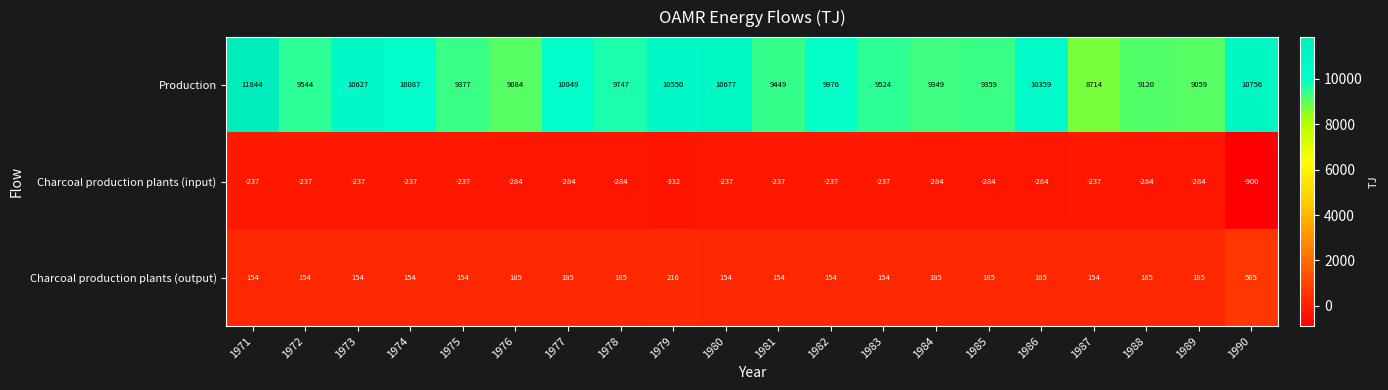

The value of Production at 1989 is 15228. True or false?

False